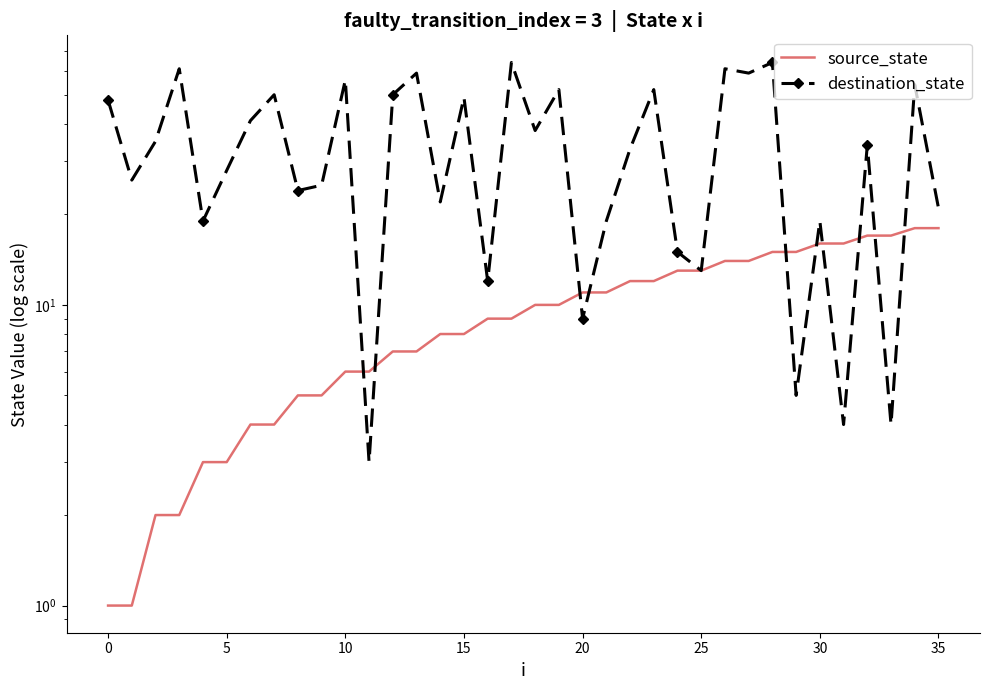

List the series in order of their peak value, highest first.

destination_state, source_state